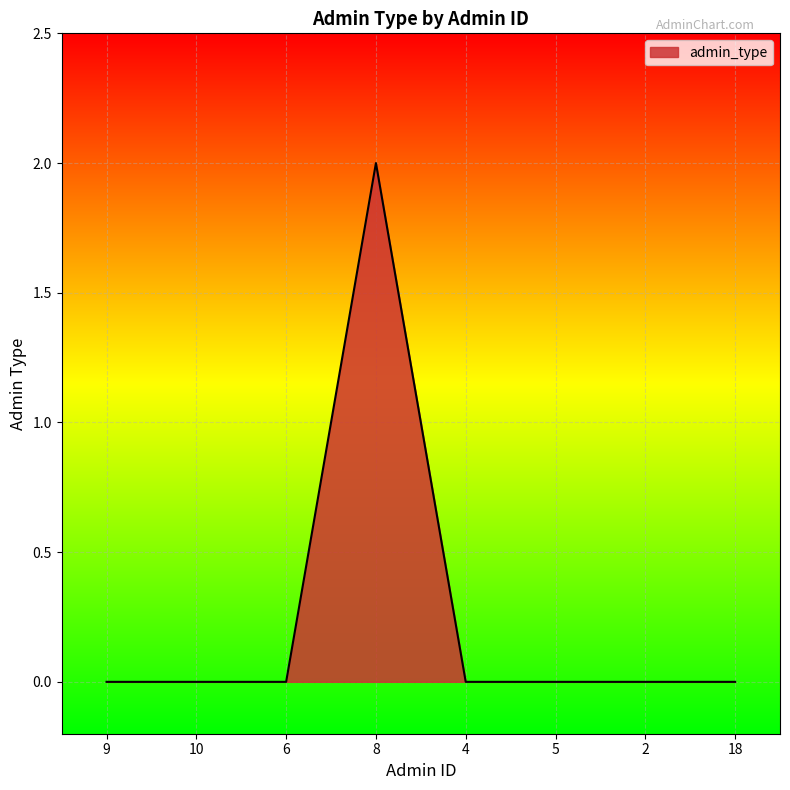

Is it true that the value at 6 is 0?

True